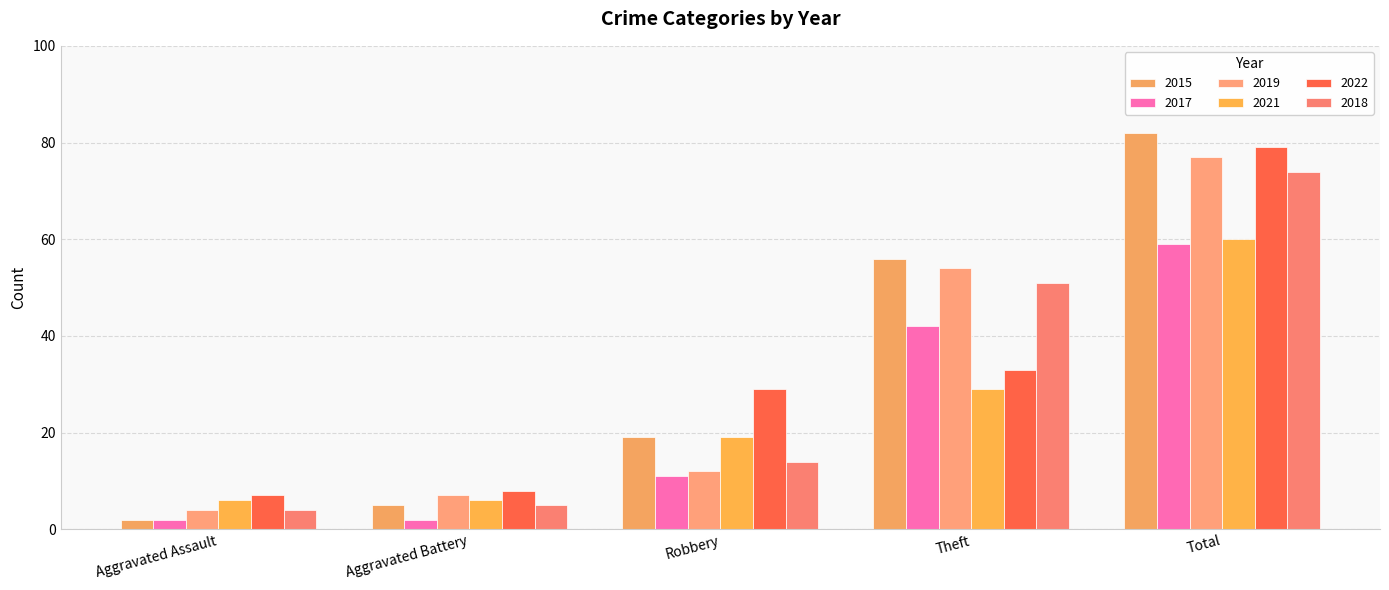

Reading left to right, extract all data points from this chart.

2015: 2	5	19	56	82
2017: 2	2	11	42	59
2019: 4	7	12	54	77
2021: 6	6	19	29	60
2022: 7	8	29	33	79
2018: 4	5	14	51	74